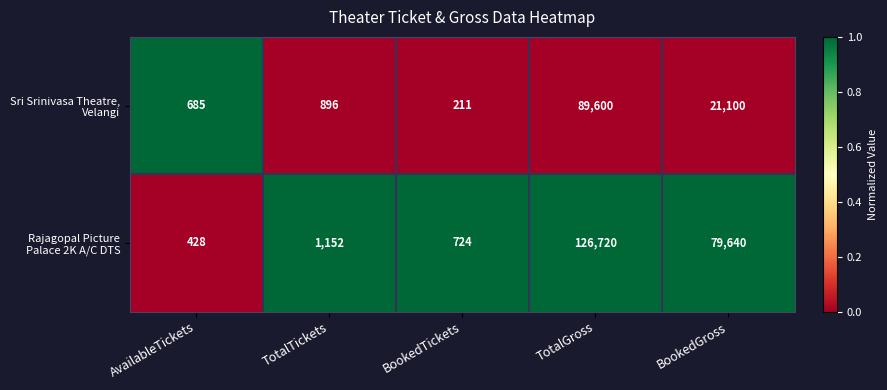

What is the total value across all series at BookedTickets?

935